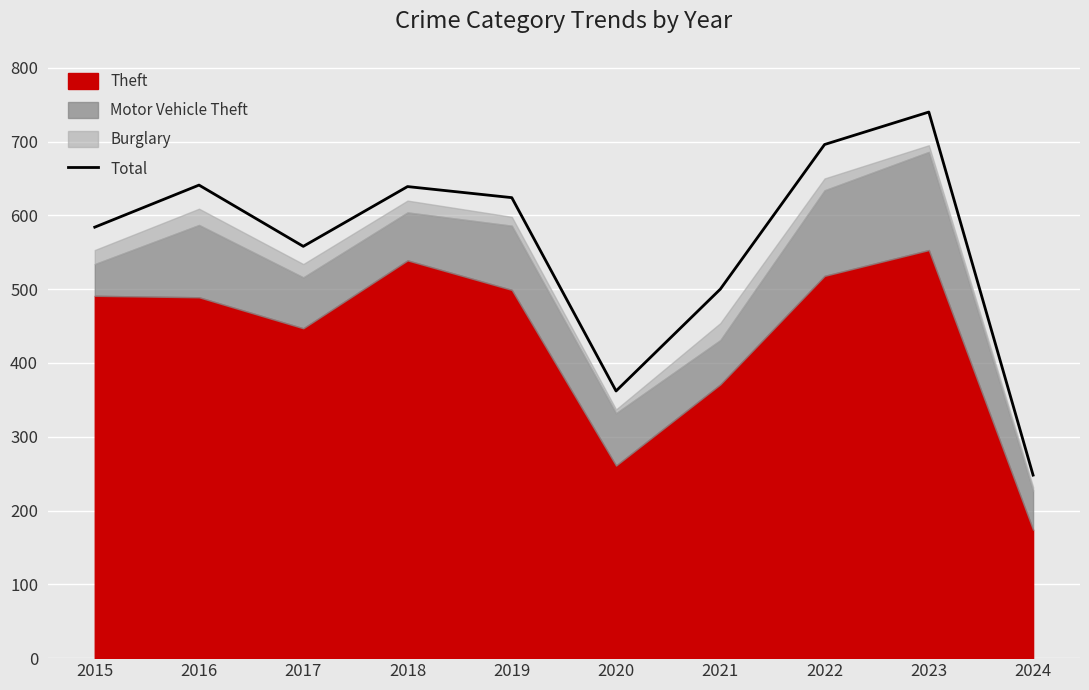

What is the difference between the values at 2016 and 2017?

83